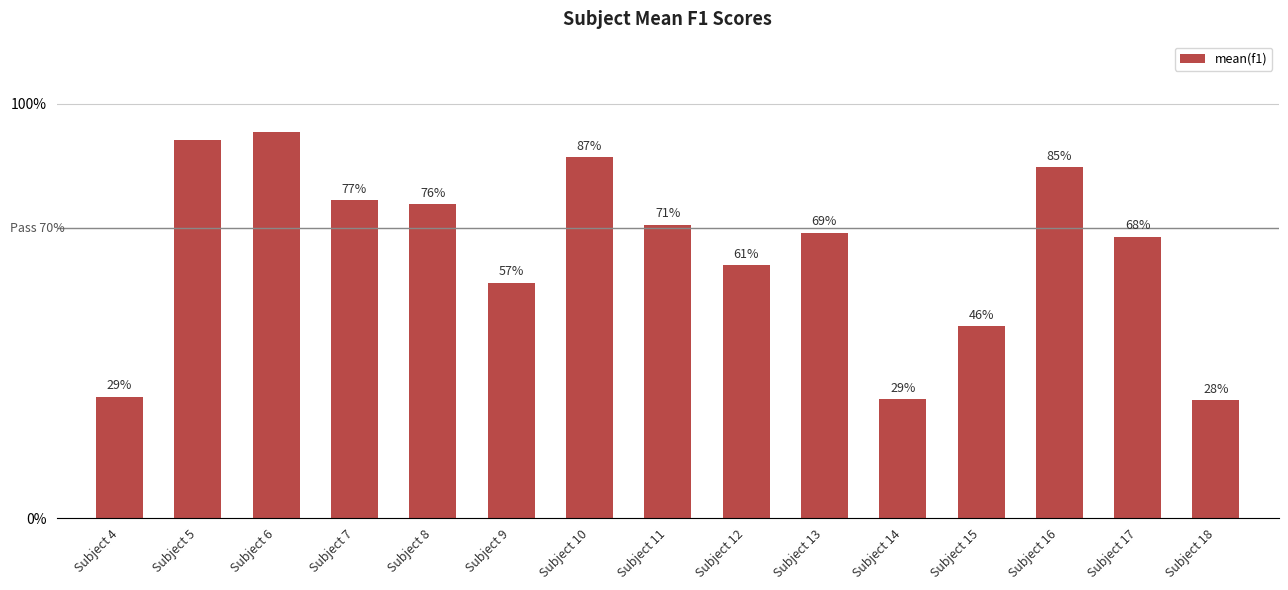

What is the ratio of the value at Subject 13 to the value at Subject 10?

0.8